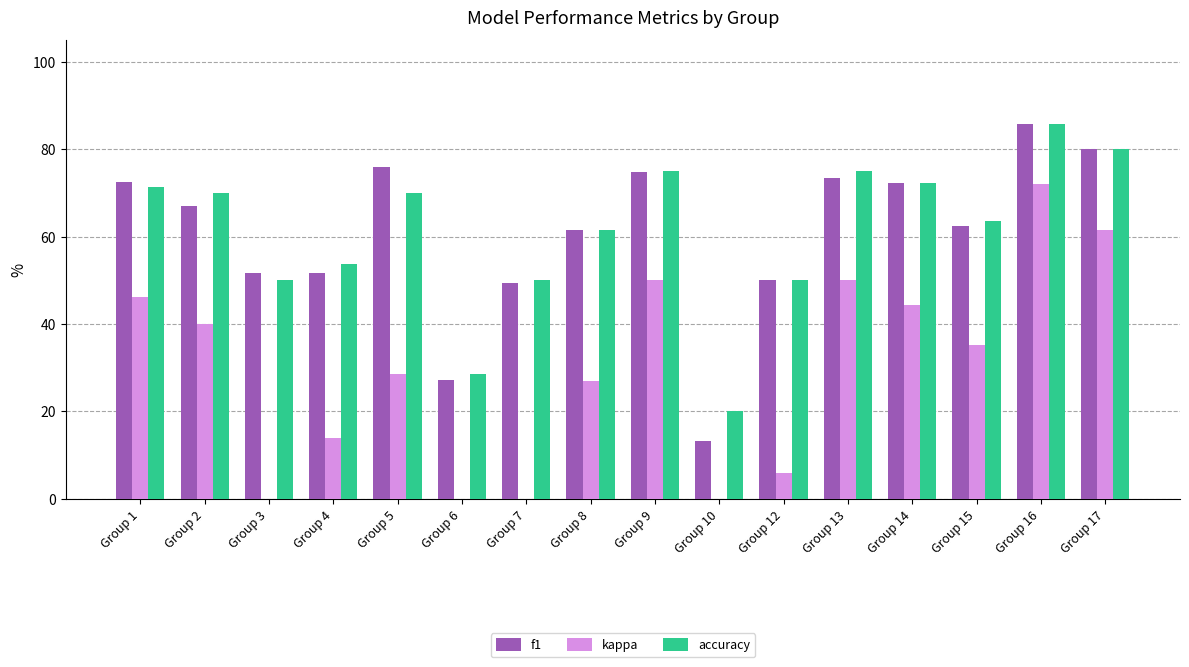

List the series in order of their peak value, lowest first.

kappa, f1, accuracy